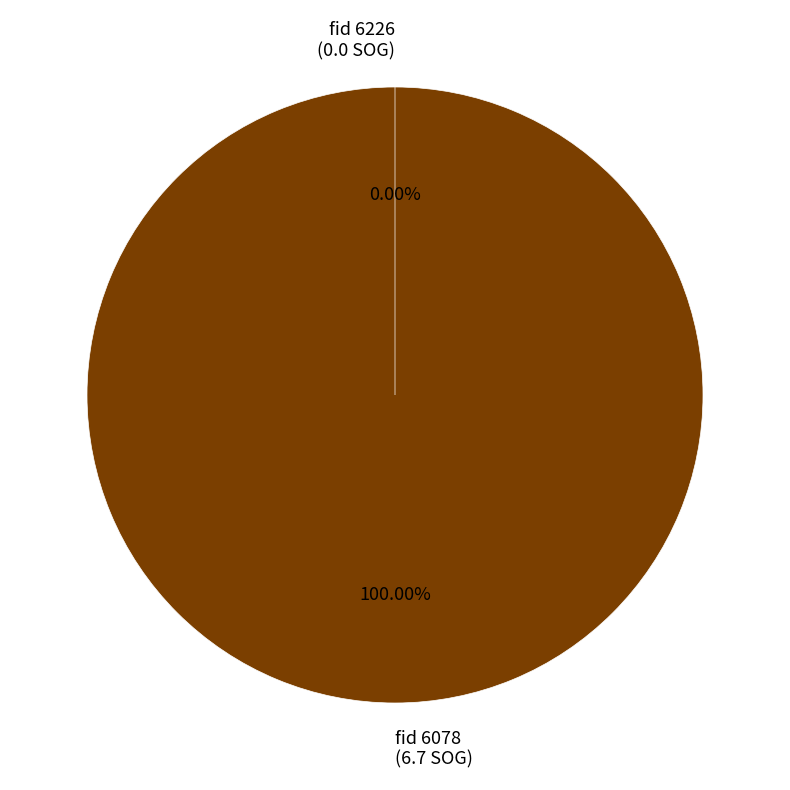

Between 6226 and 6078, which is larger?

6078